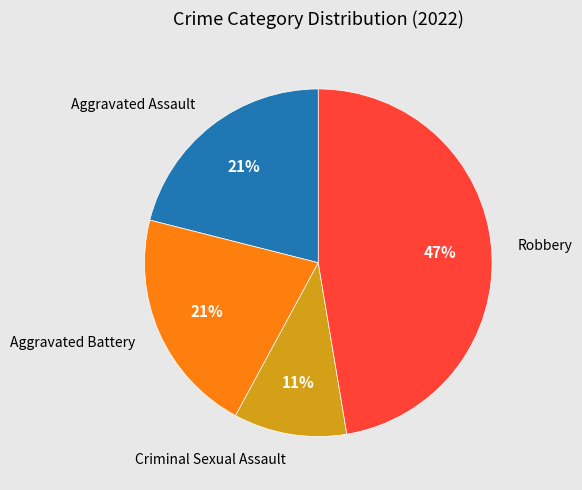

Is there a majority slice in this chart?

No